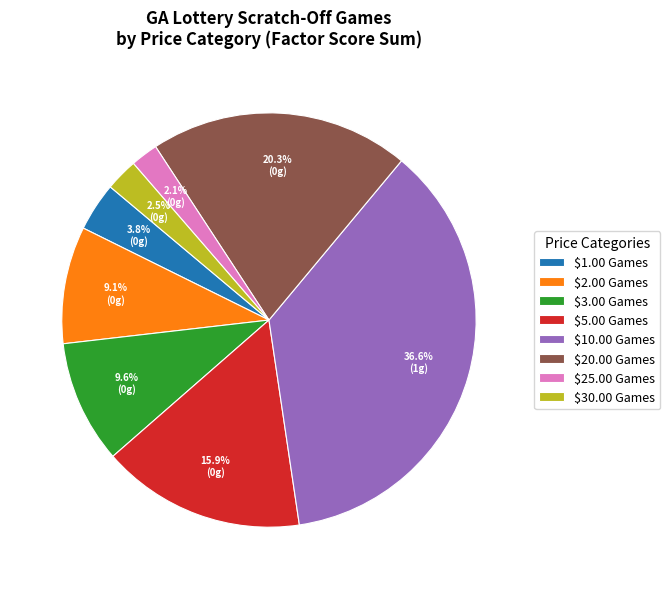

How many slices are in this pie chart?

8